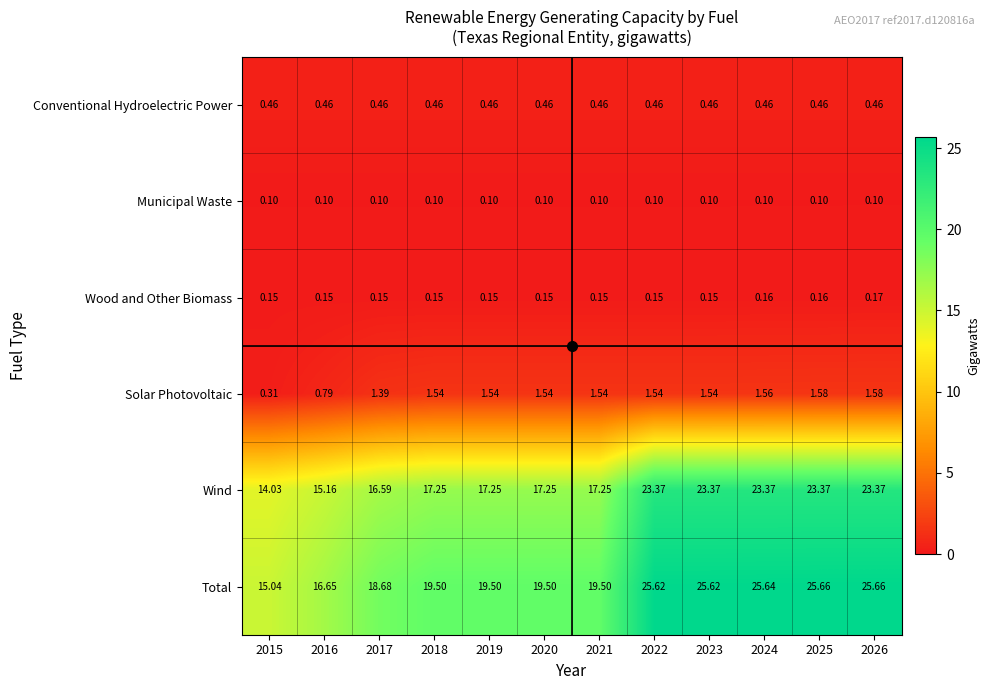

Which series has the largest total across all categories?

Total